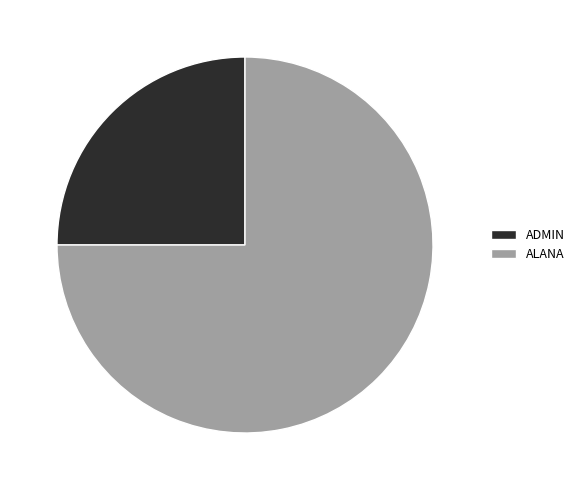

Approximately how many times larger is the value at ADMIN compared to ALANA?

0.3